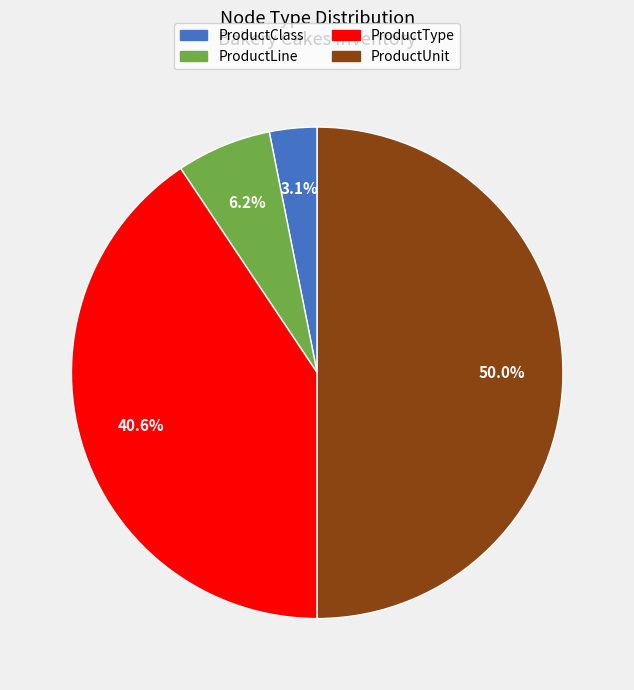

To the nearest percent, what percentage of the pie is ProductUnit?

50%